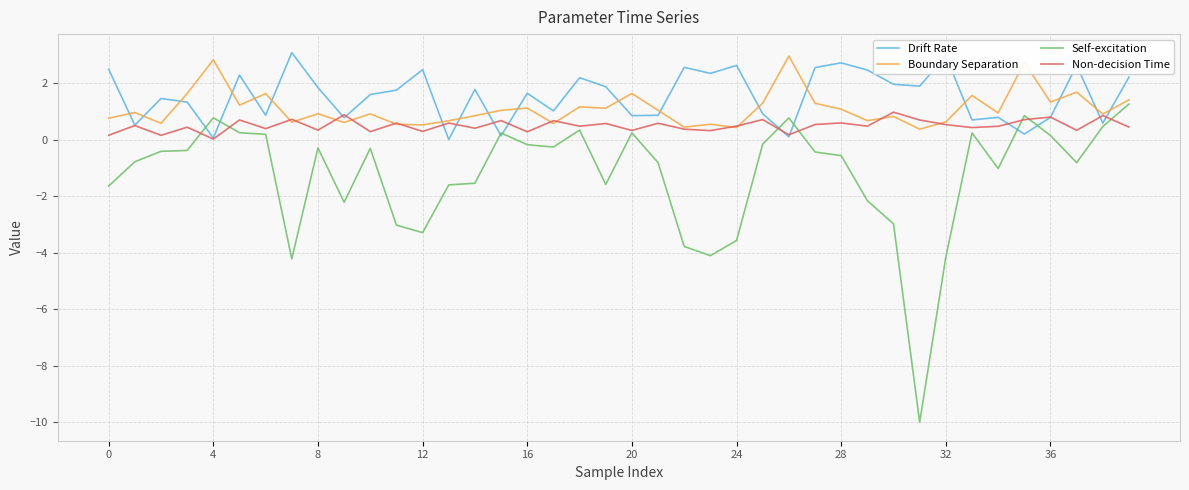

In Boundary Separation, how many points are higher than both neighbors (excluding endpoints)?

14